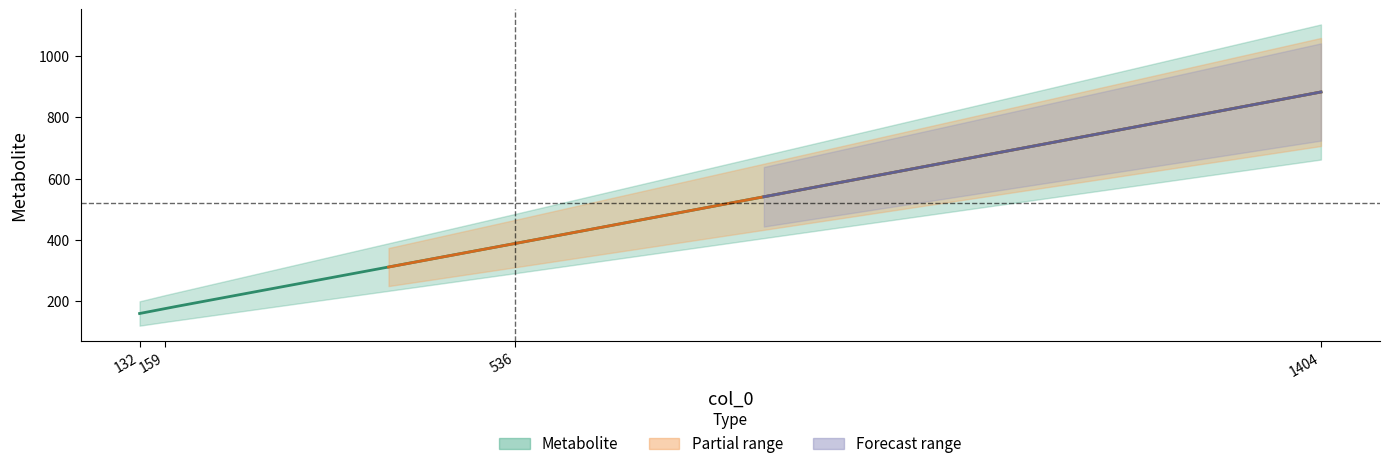

Reading right to left, transcribe all the data shown in this chart.

882.8	387.3	175.0	159.0